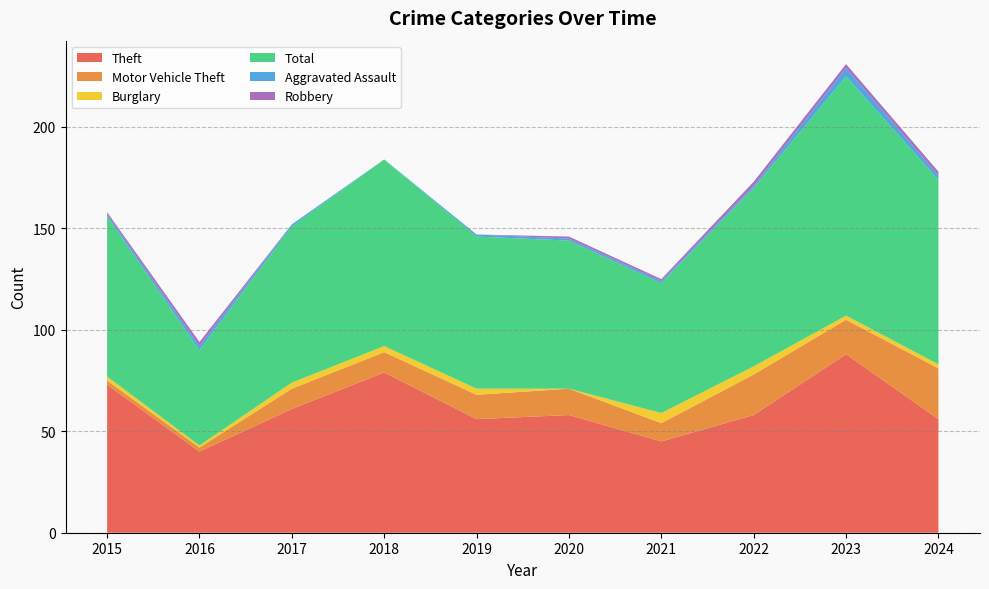

Reading right to left, what are all the values shown in this chart?

Theft: 56	88	58	45	58	56	79	61	40	73
Motor Vehicle Theft: 25	17	20	9	13	12	10	10	2	2
Burglary: 2	2	4	5	0	3	3	3	1	2
Total: 91	118	88	64	73	75	92	77	47	79
Aggravated Assault: 2	4	1	1	1	1	0	1	2	1
Robbery: 2	2	2	1	1	0	0	0	2	1